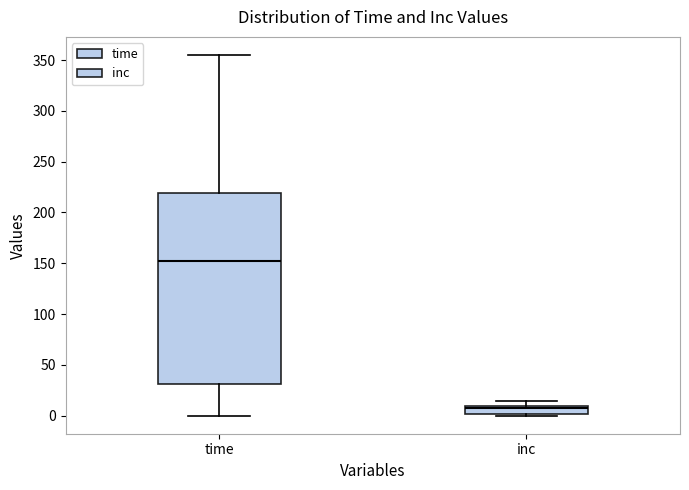

Reading left to right, transcribe this box plot: for each box, give where its median line is, the range the box spans, and where its two whiskers end, as read against the y-axis. The values are not printed on the chart, so give them approximately, as read against the axis.

time: median 150, box 30 to 220, whiskers 0 to 355
inc: median 5, box 0 to 10, whiskers 0 (just below the box's lower edge) to 15